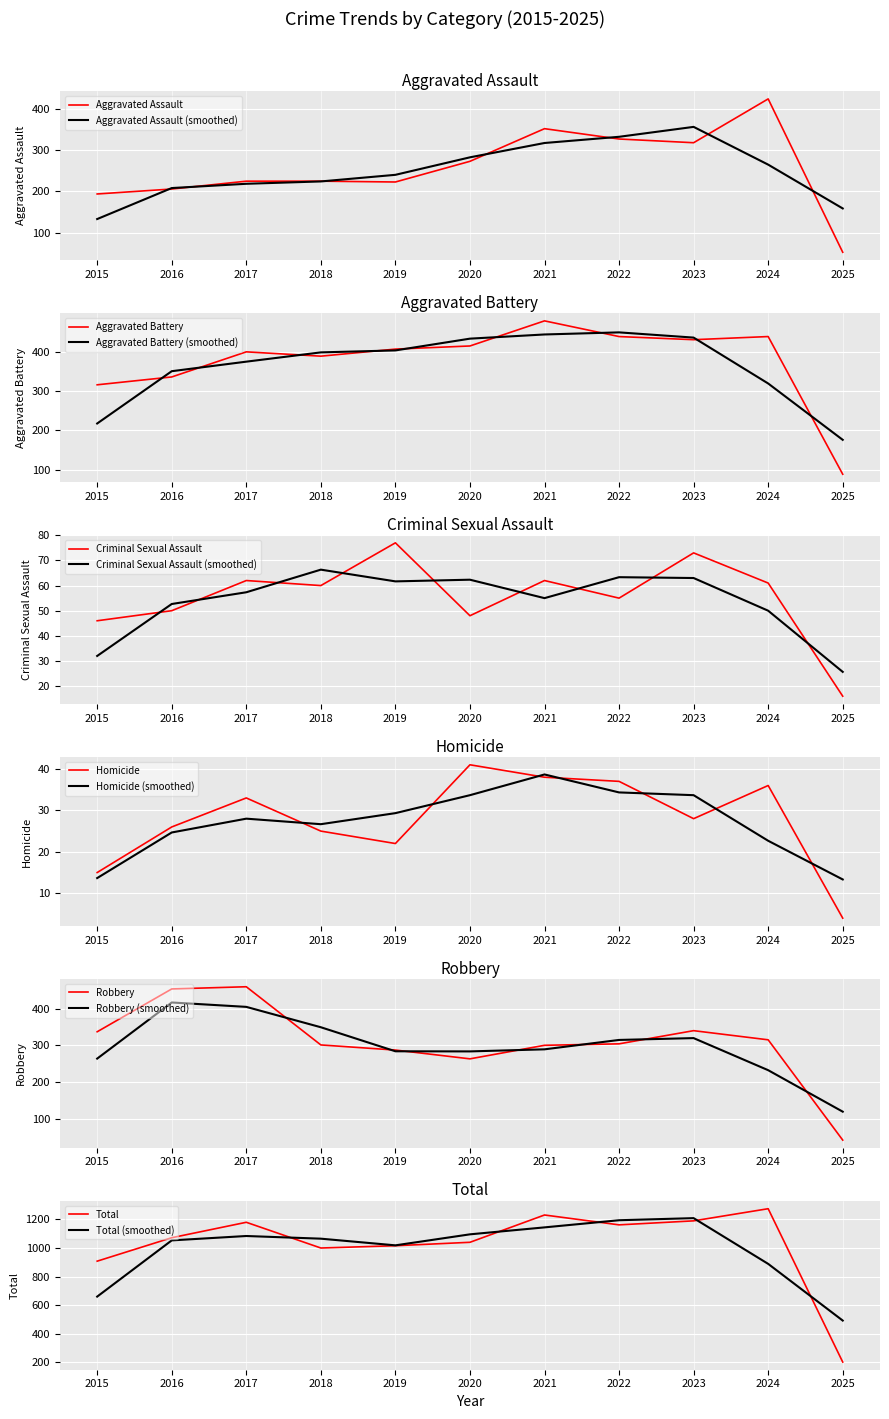

Between 2023 and 2015, which is larger?

2023